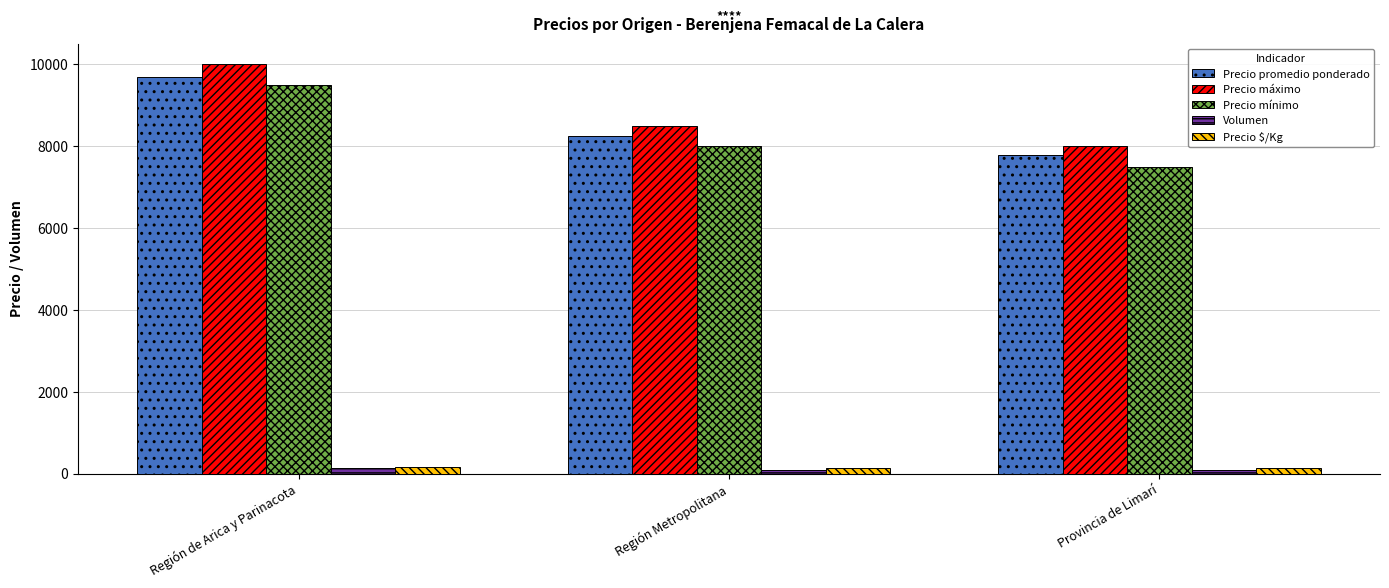

Does the chart contain any negative values?

No